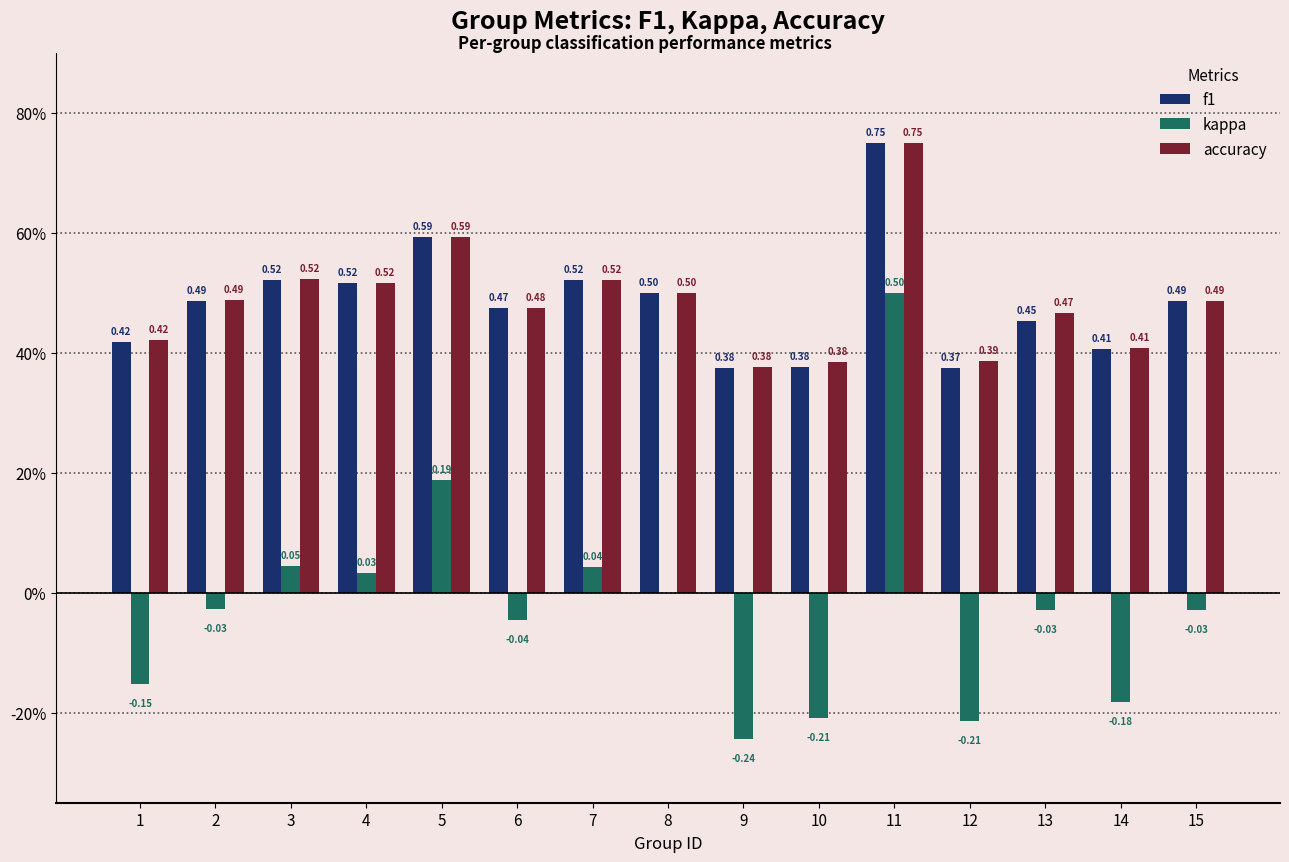

Which series has the largest total across all categories?

accuracy